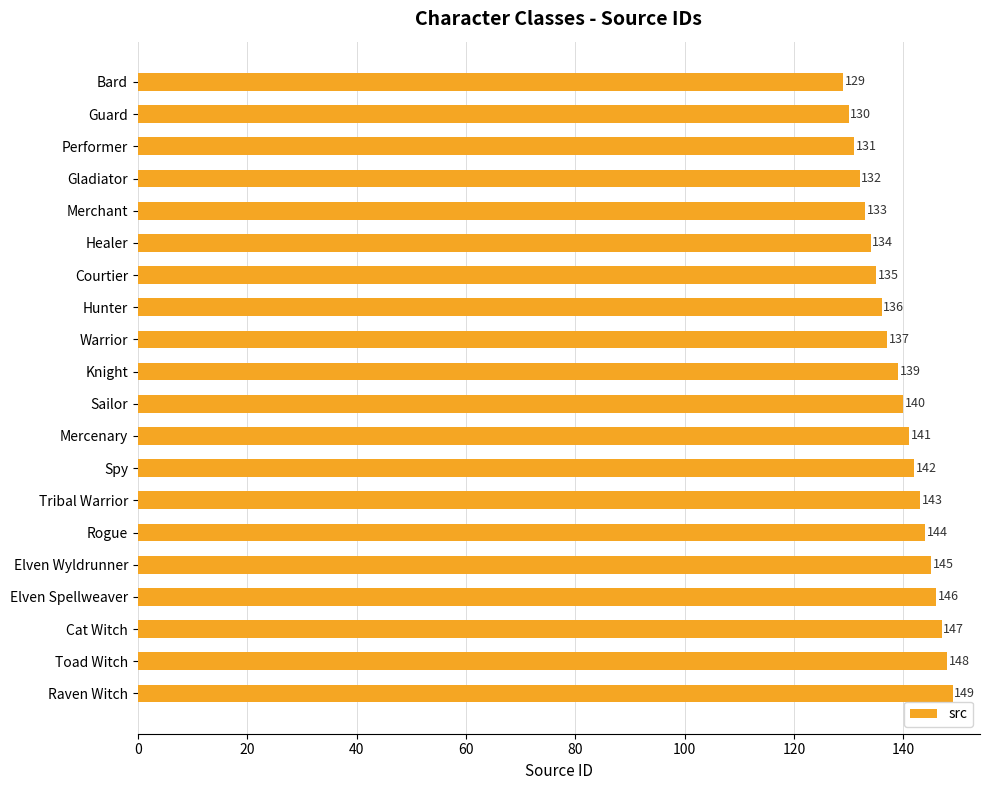

What is the difference between the maximum and minimum values?

20